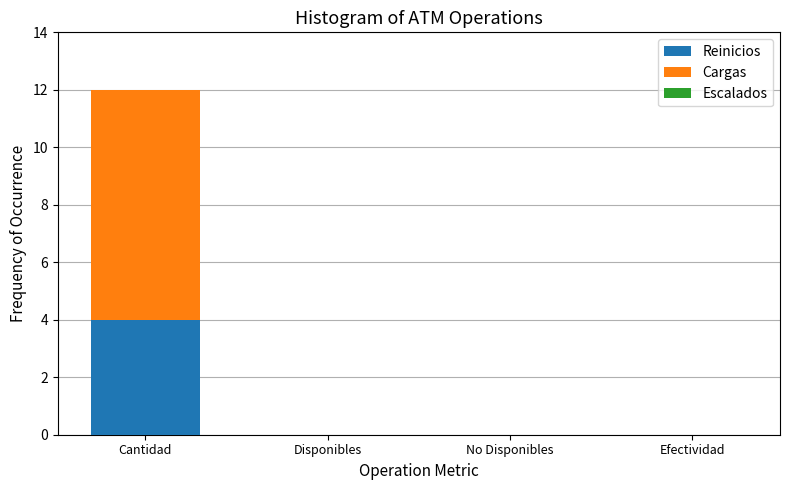

Reading right to left, list the values for the Reinicios series.

Efectividad=0	No Disponibles=0	Disponibles=0	Cantidad=4